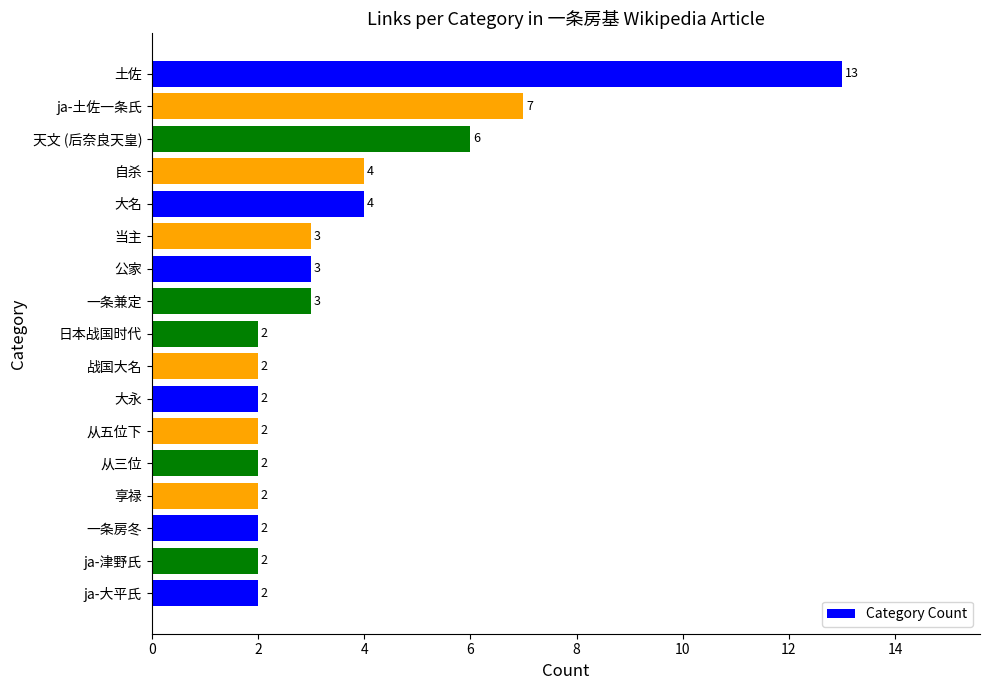

How many bars are there in total?

17